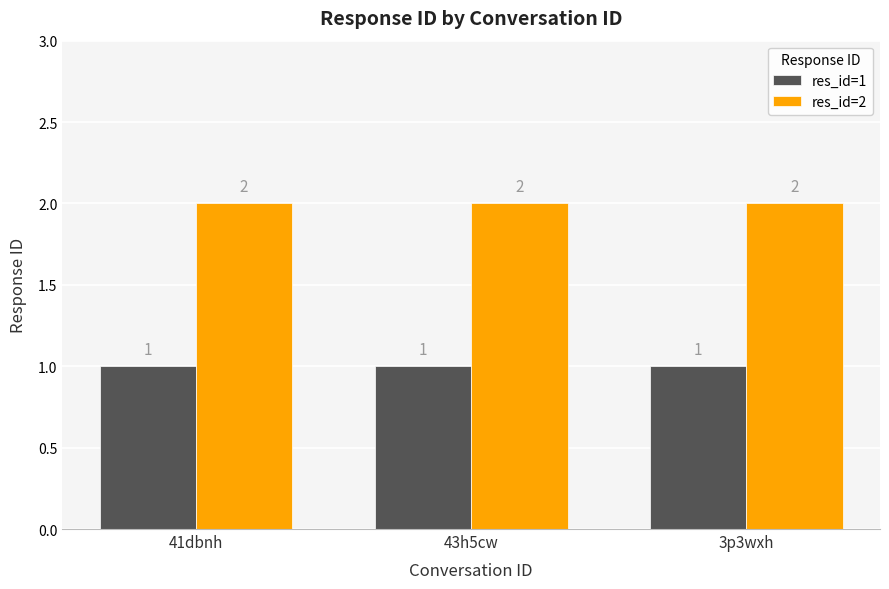

True or false: res_id=2 has a value of 0 at 41dbnh.

False